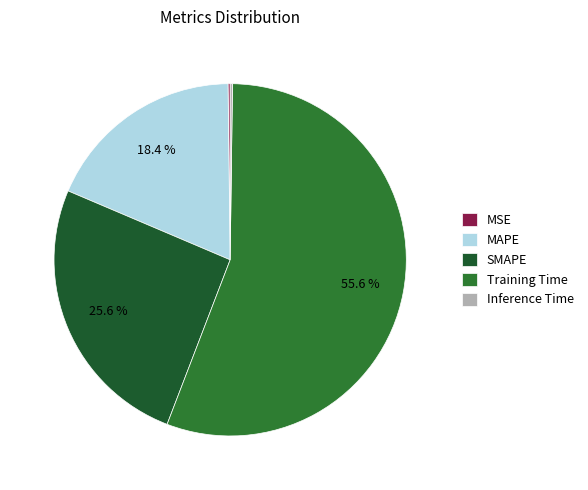

To the nearest percent, what is the difference between the SMAPE and MSE slice percentages?

25%